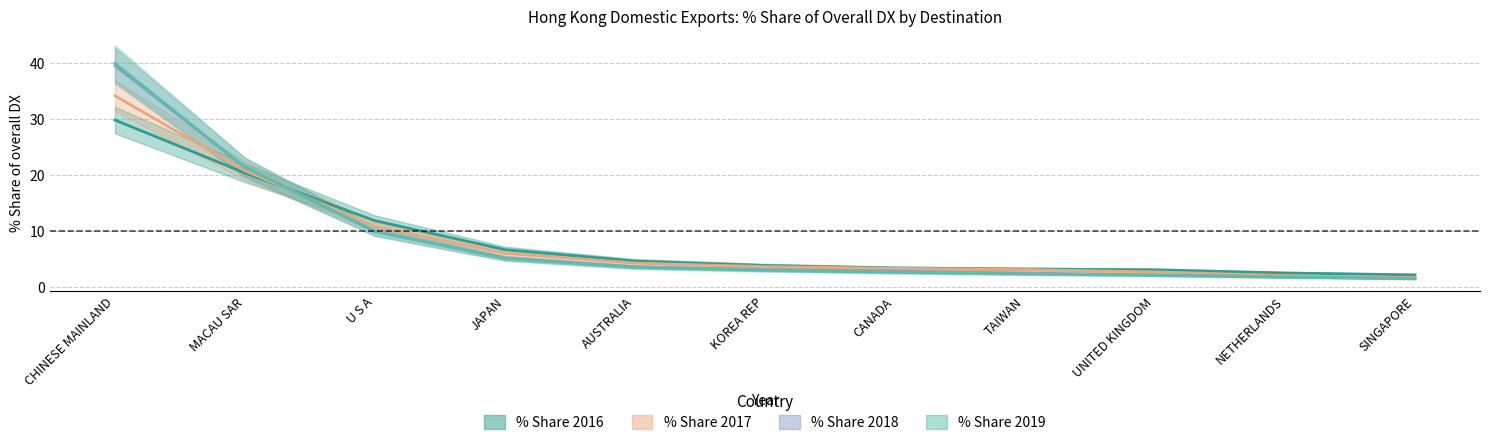

What is the sum of all % Share 2016 values?

93.5